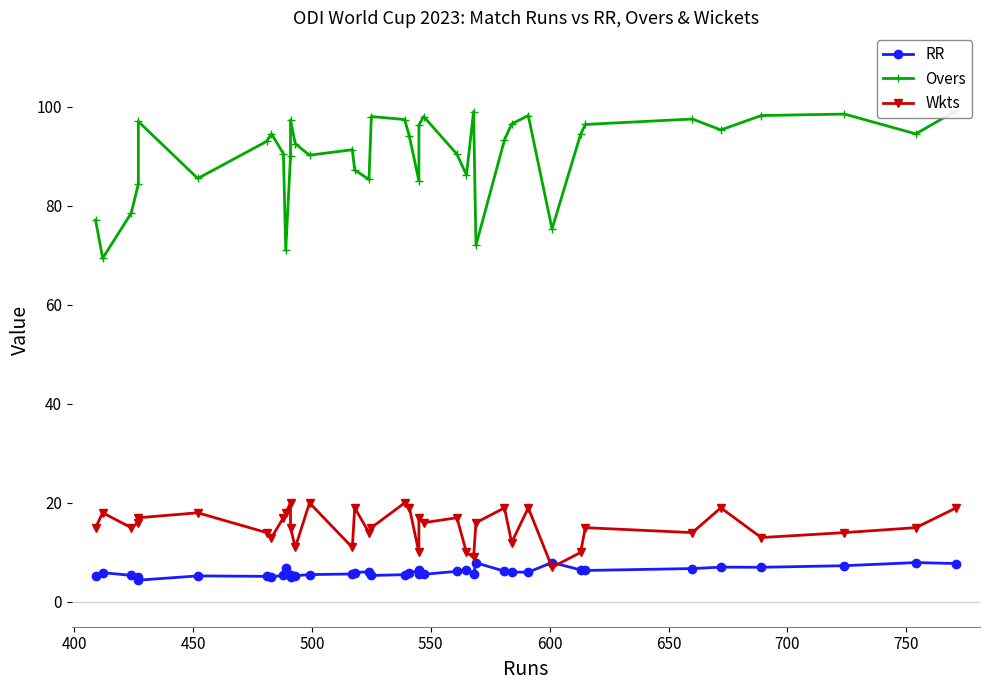

What is the average value of the RR series?

6.1